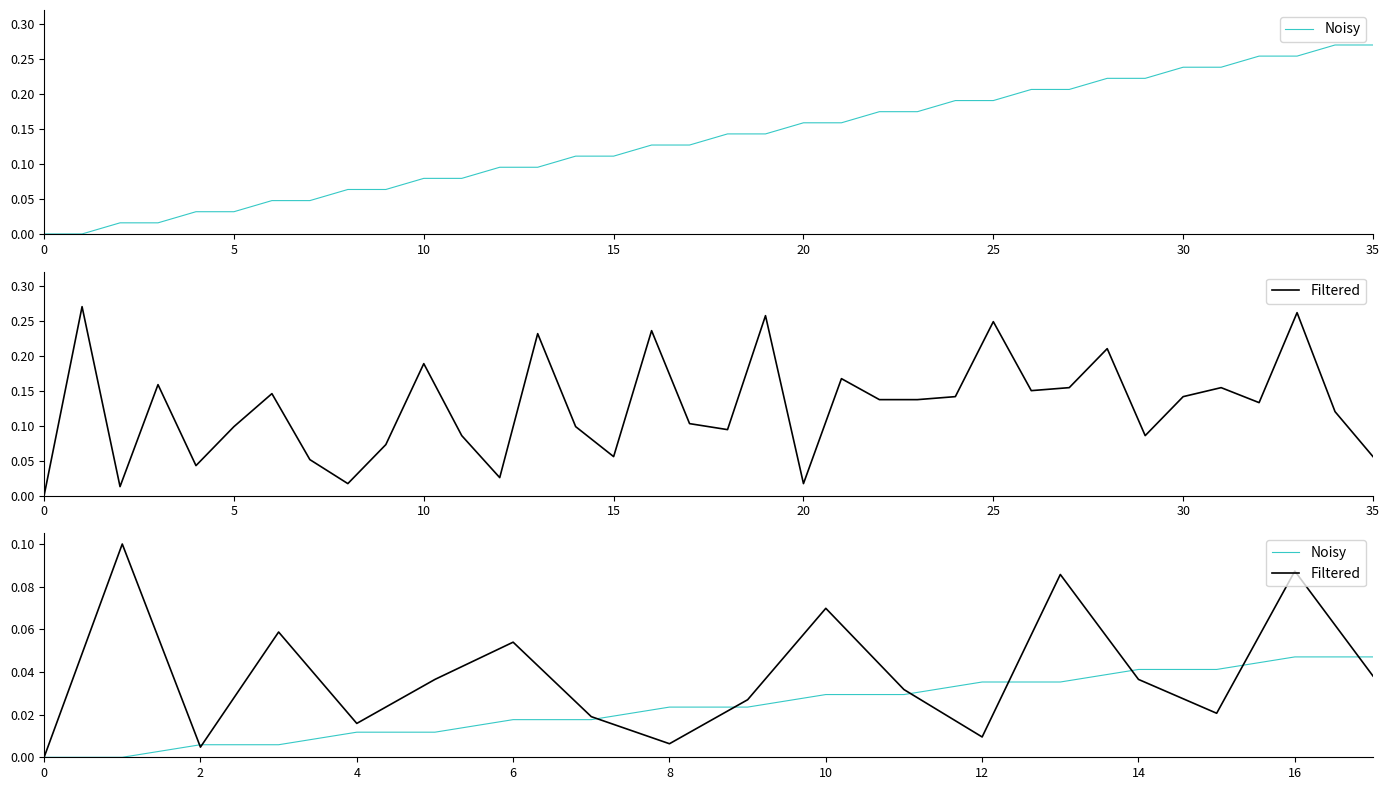

At how many categories does at least one series exceed 0?

17